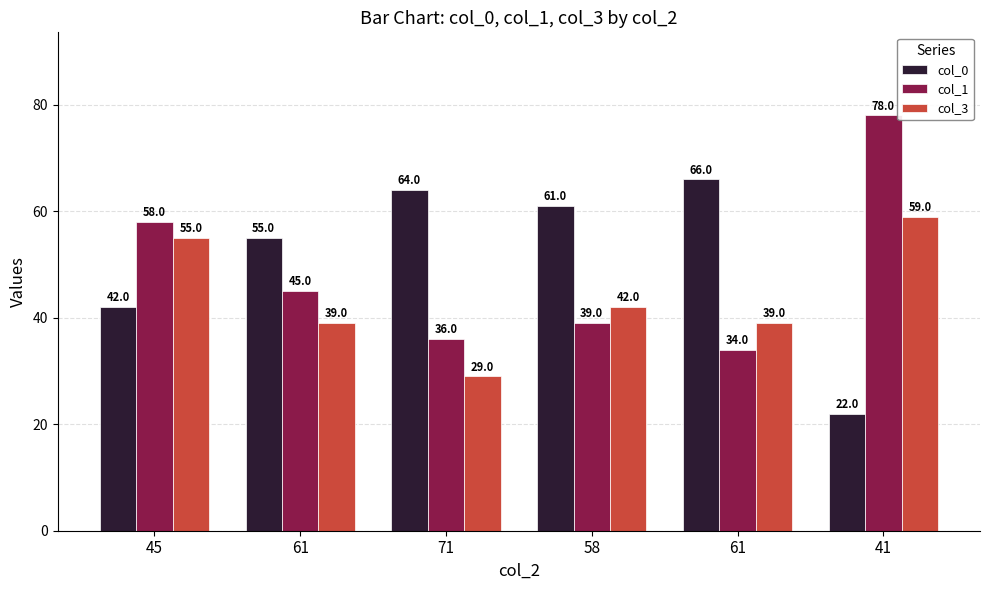

What are all the series names shown in the legend?

col_0, col_1, col_3